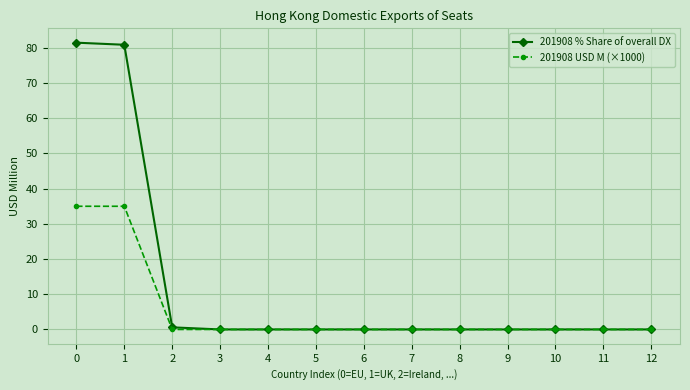

Count the number of data series in this chart.

2